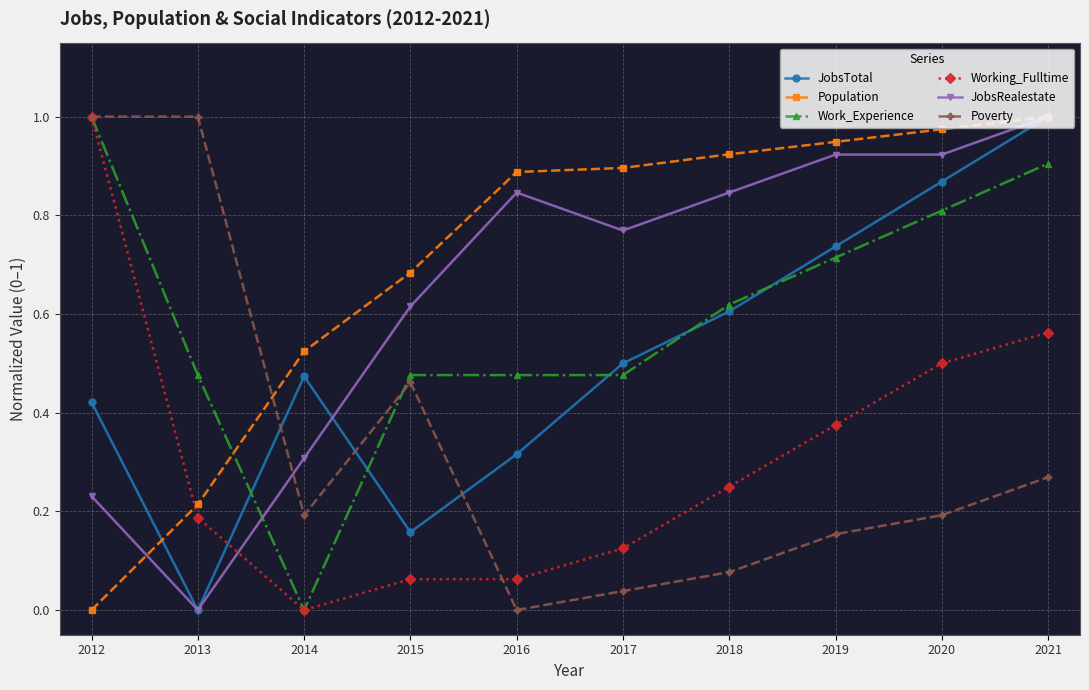

Does the chart have visible grid lines?

Yes